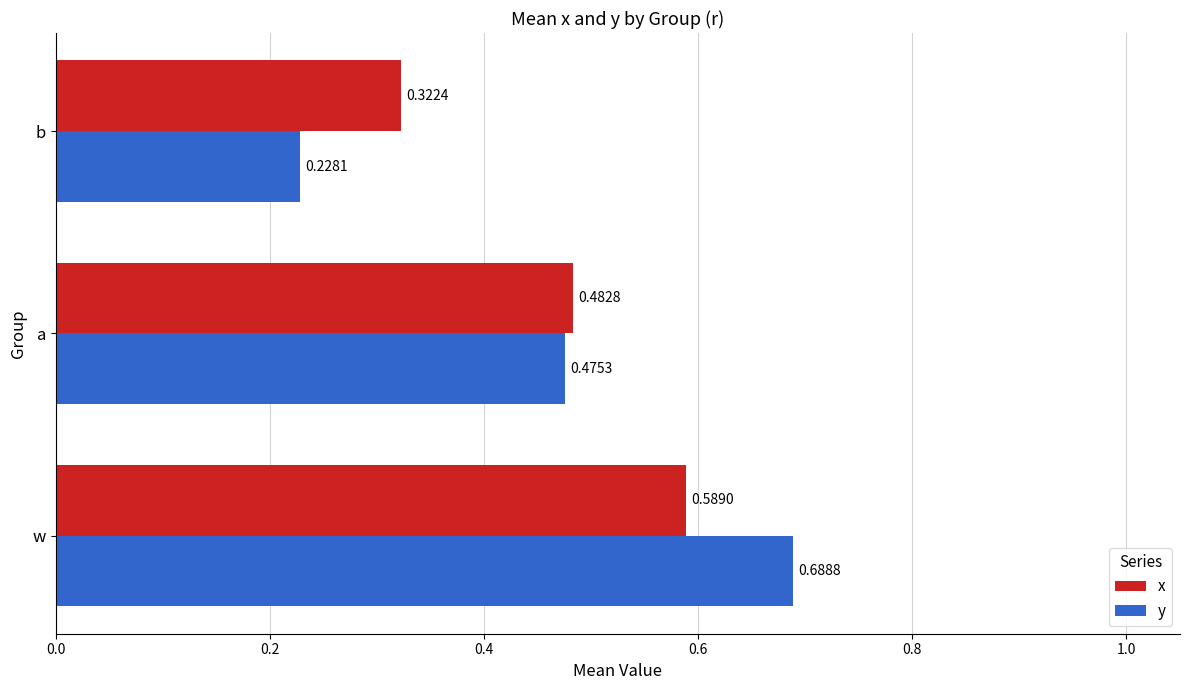

At how many categories does at least one series exceed 0?

3